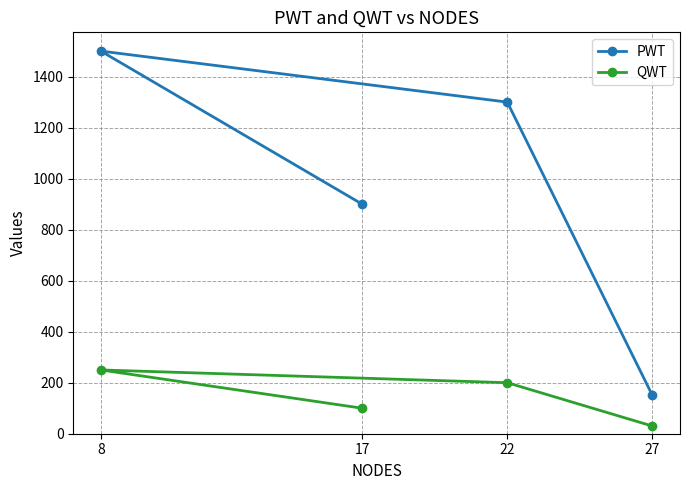

The PWT series shows 1447 at 17. True or false?

False